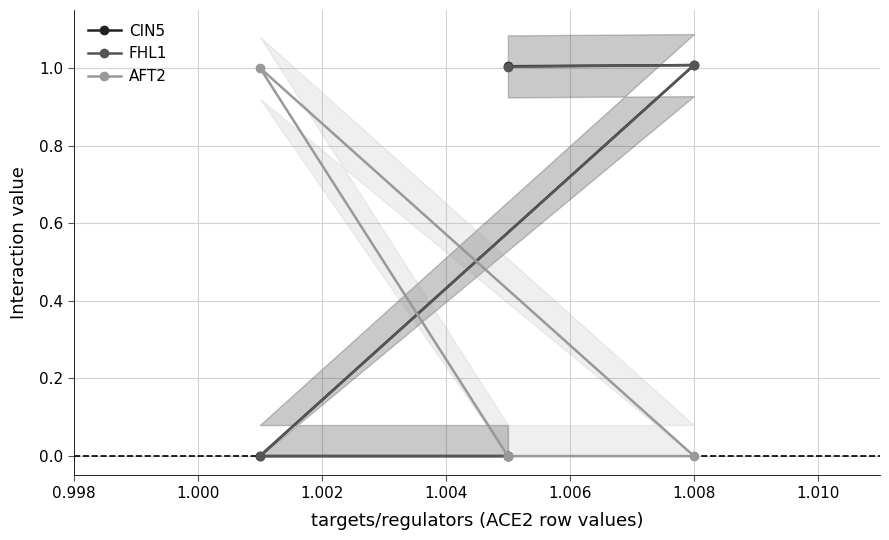

True or false: AFT2 has more than 2 interior local peaks.

False